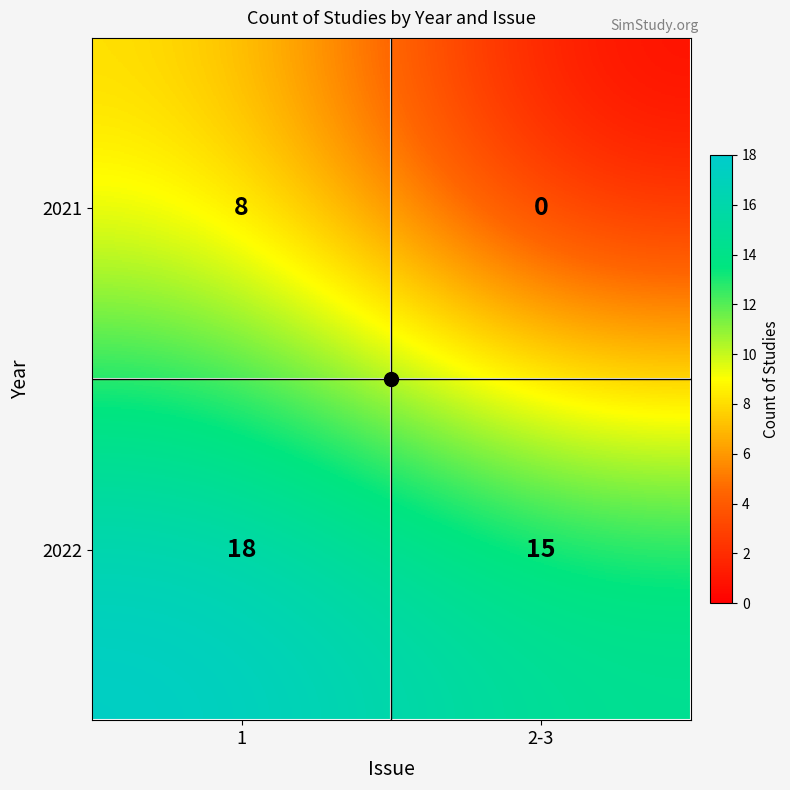

Is the value of 2022 at 2-3 greater than the value of 2021 at 1?

Yes